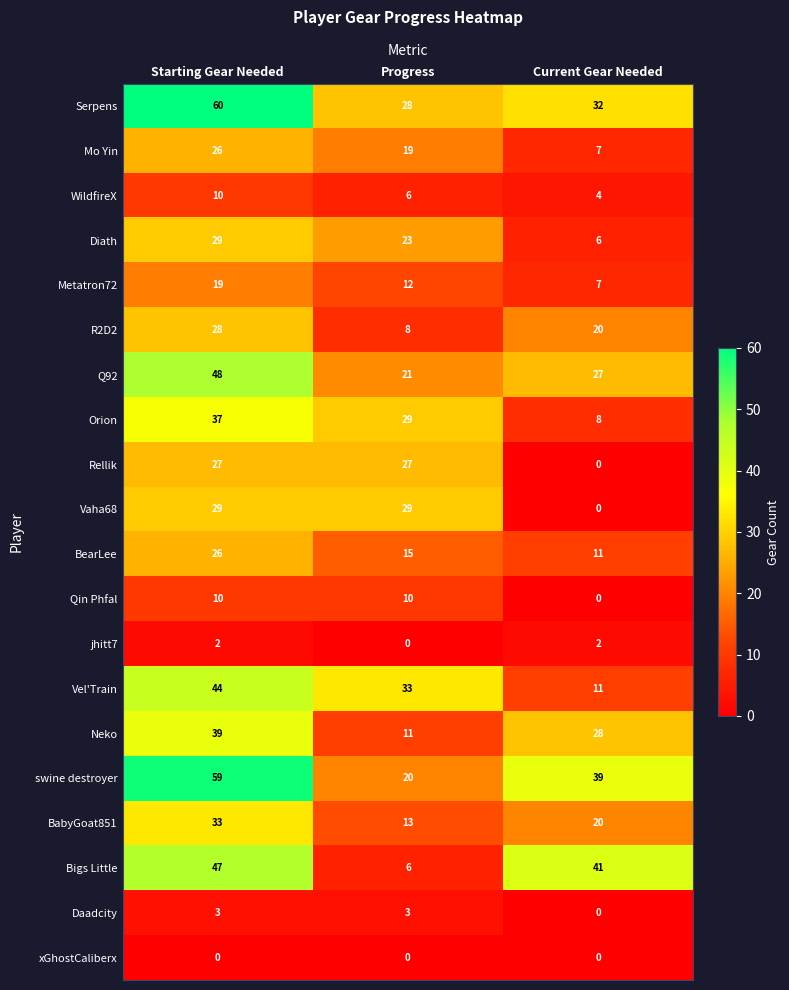

Which label corresponds to the largest value in the chart?

Starting Gear Needed